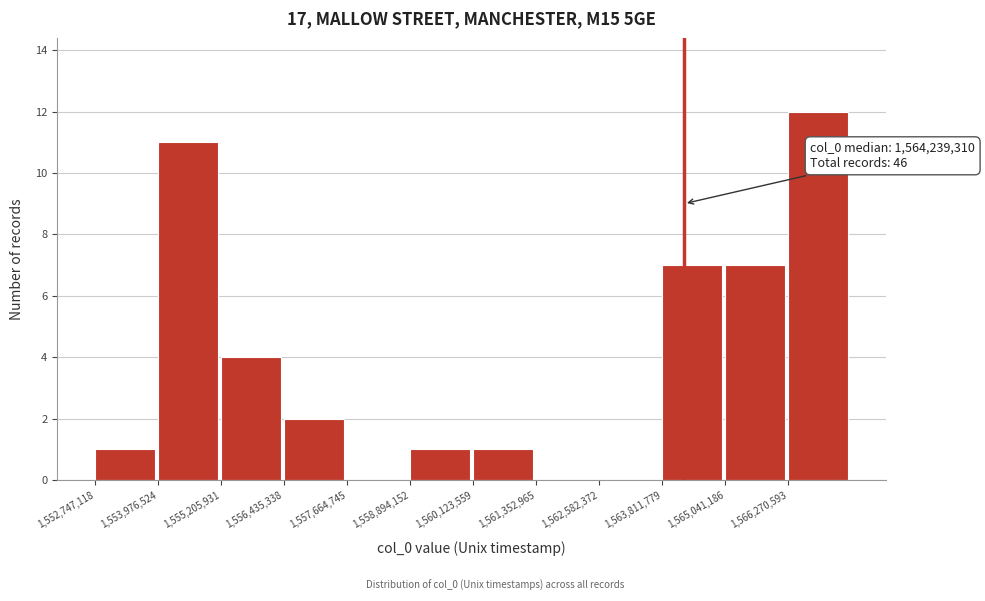

Which range on the x-axis has the tallest bar?

1566200000 to 1567600000